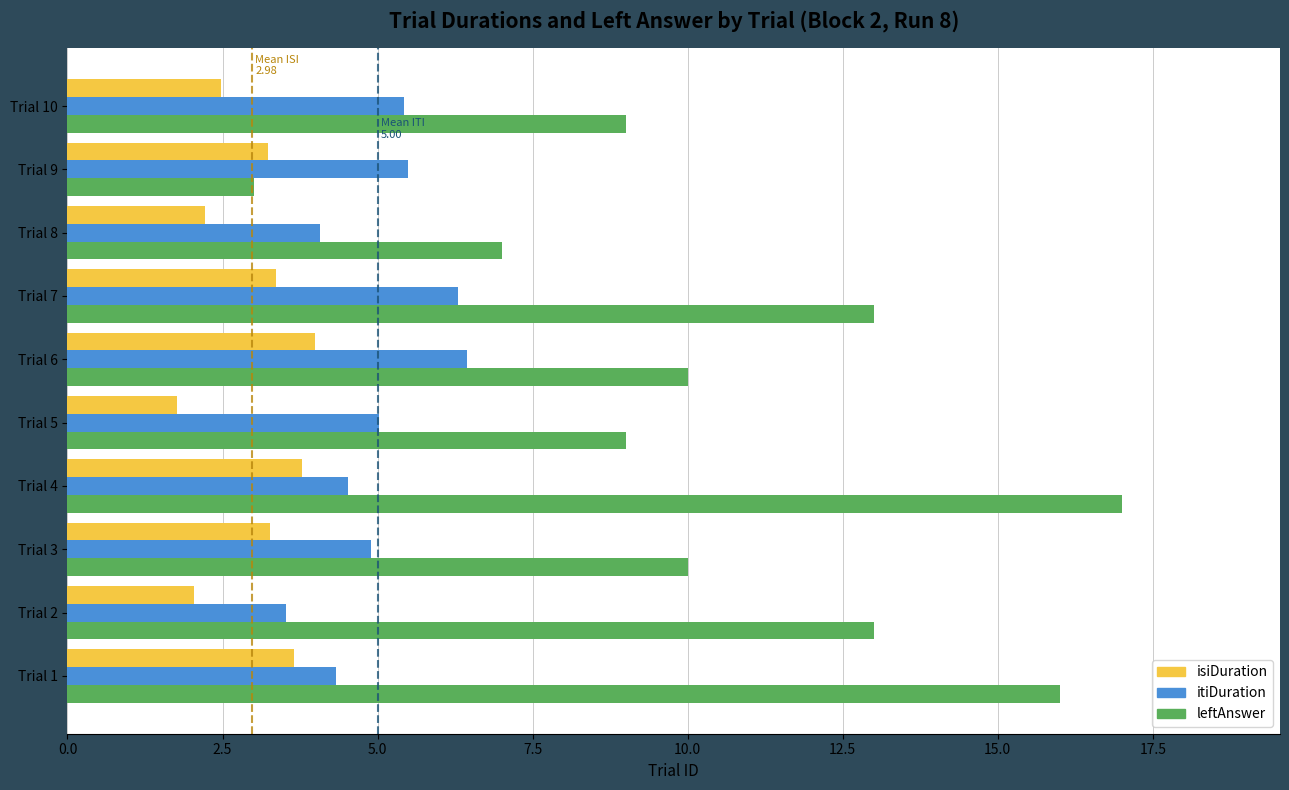

Is it true that isiDuration equals 6.0 at Trial 4?

False